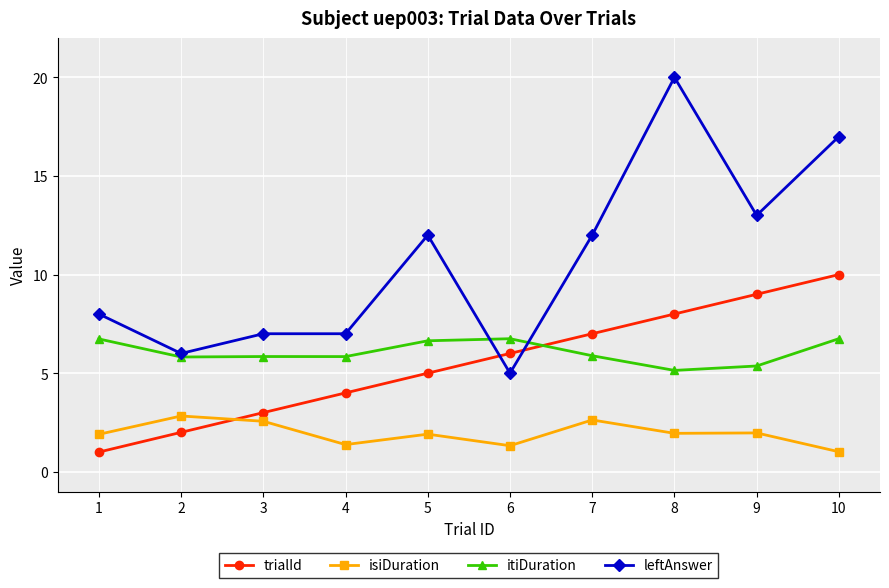

What is the sum of the isiDuration values at 6 and 2?

4.2